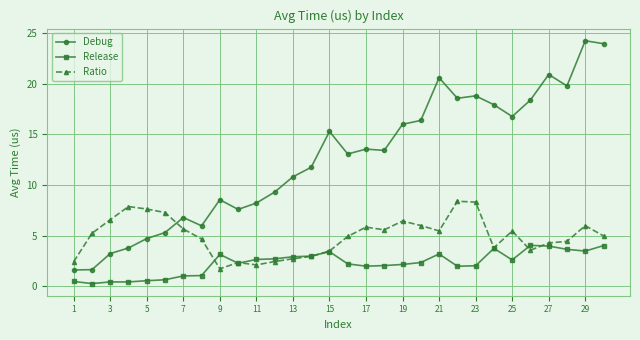

What is the value of the Release point at the 25th from the left?

2.6